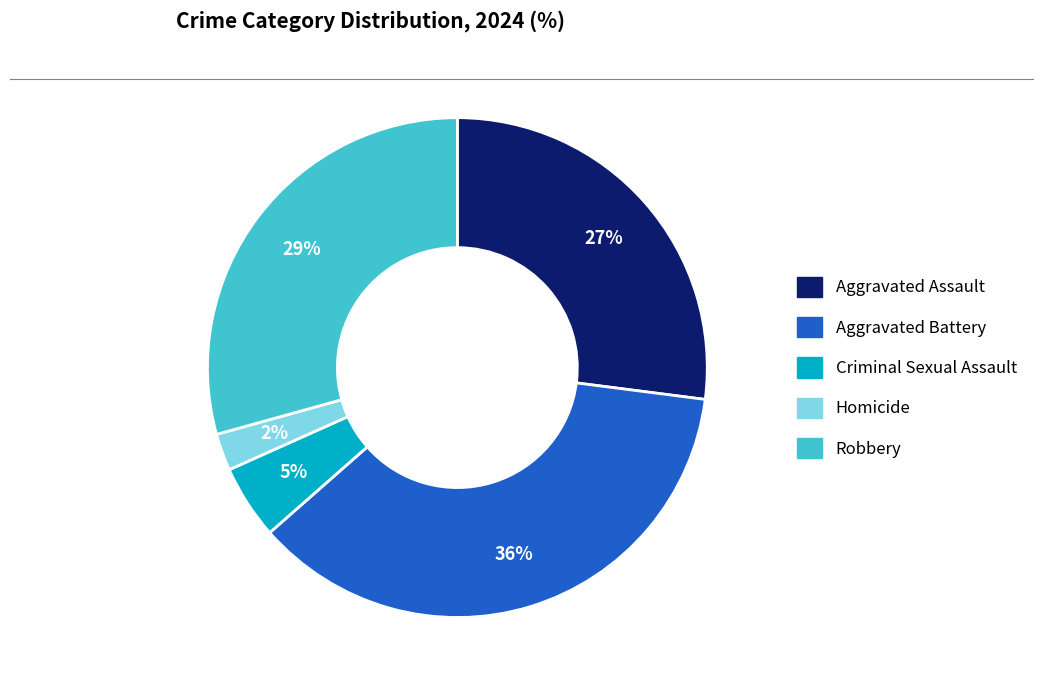

Rank the categories by value from highest to lowest.

Aggravated Battery, Robbery, Aggravated Assault, Criminal Sexual Assault, Homicide